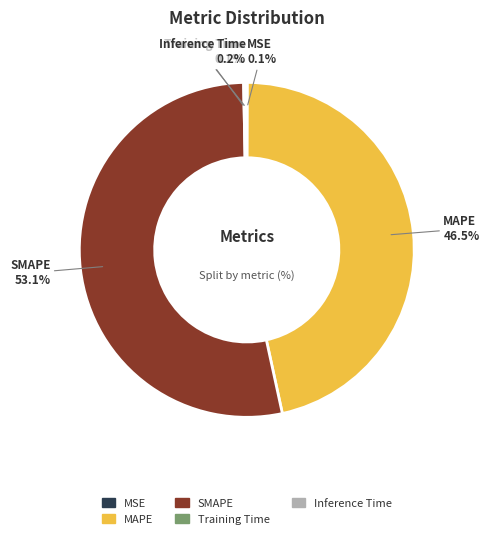

What portion of the pie excludes MAPE?

53.5%